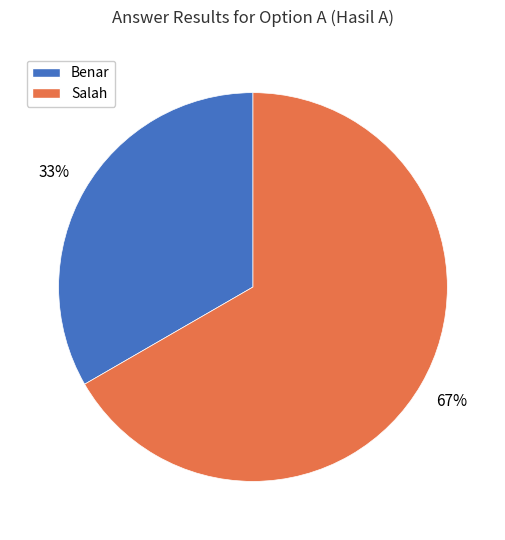

Which category has the biggest portion of the pie?

Salah